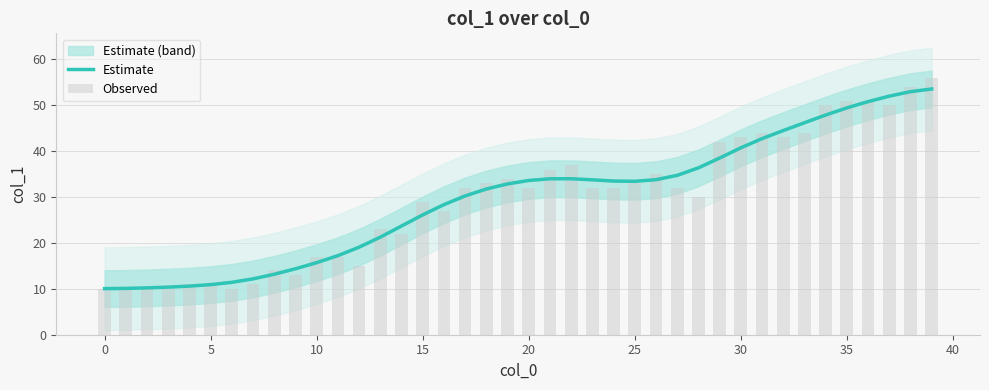

What is the smallest value displayed?

10.0